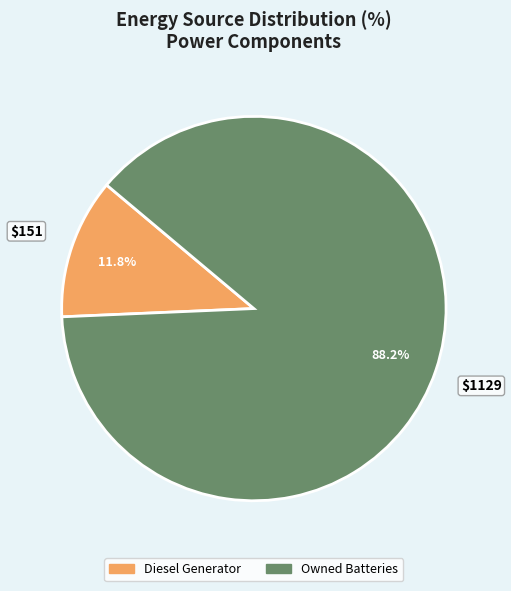

Rank the categories by value from lowest to highest.

Diesel Generator, Owned Batteries